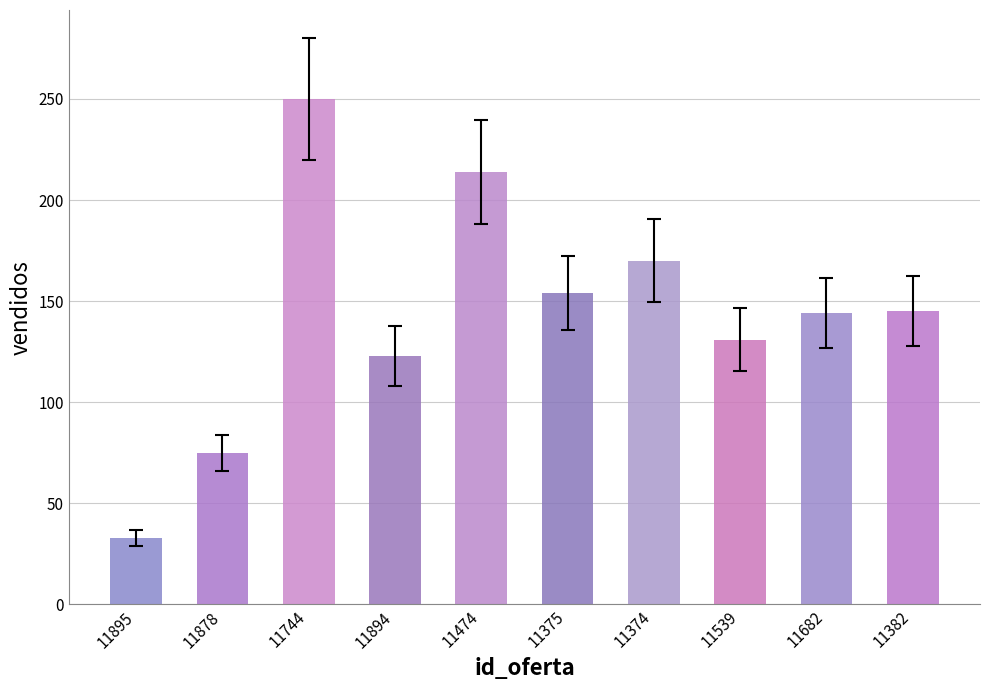

Read the value at 11539, to the nearest 5.

130